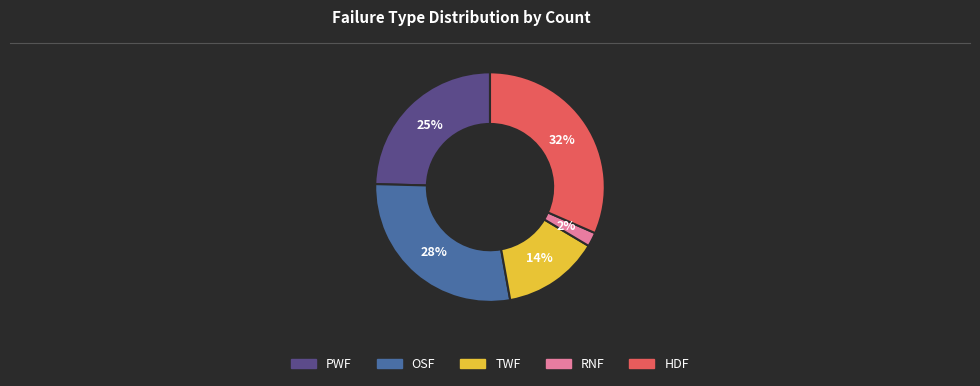

The RNF slice represents 2% of the pie. True or false?

True